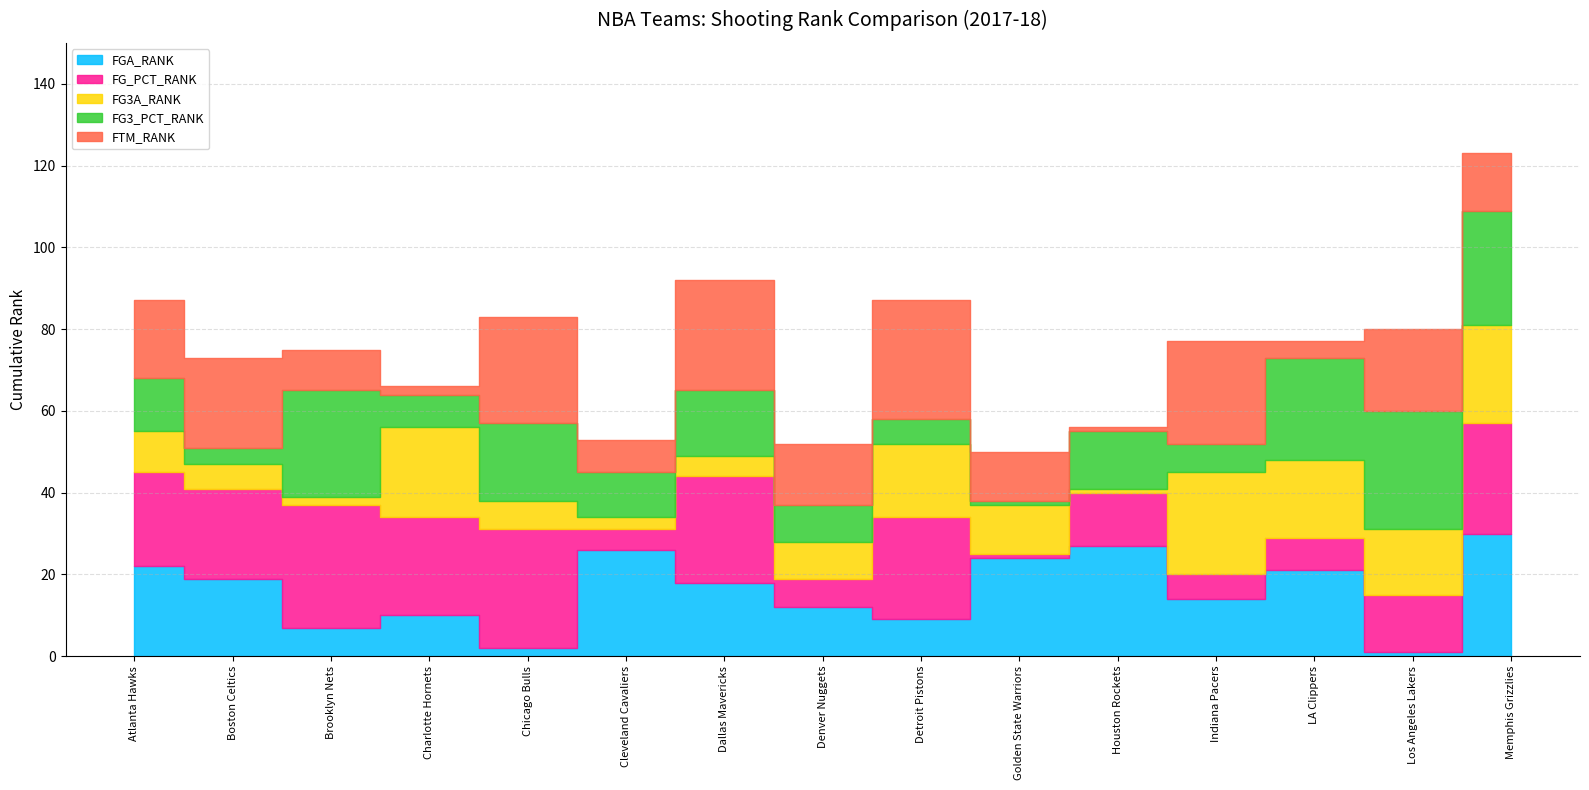

Where do FTM_RANK and FG_PCT_RANK first cross each other?

Chicago Bulls and Cleveland Cavaliers